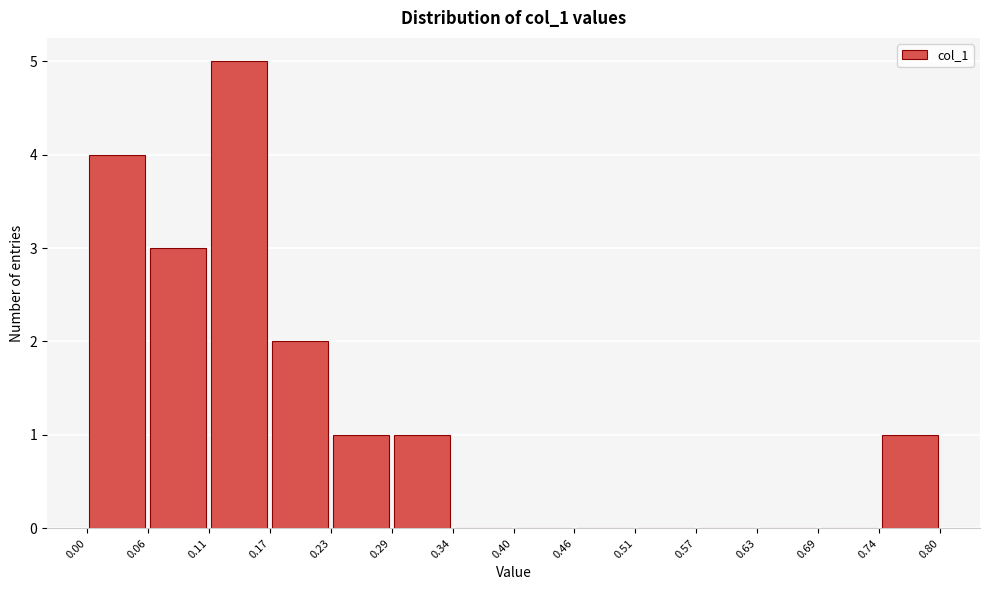

How tall is the bar that spans 0.06 to 0.11 on the x-axis? The values are not printed on the chart, so give them approximately, as read against the axis.

3